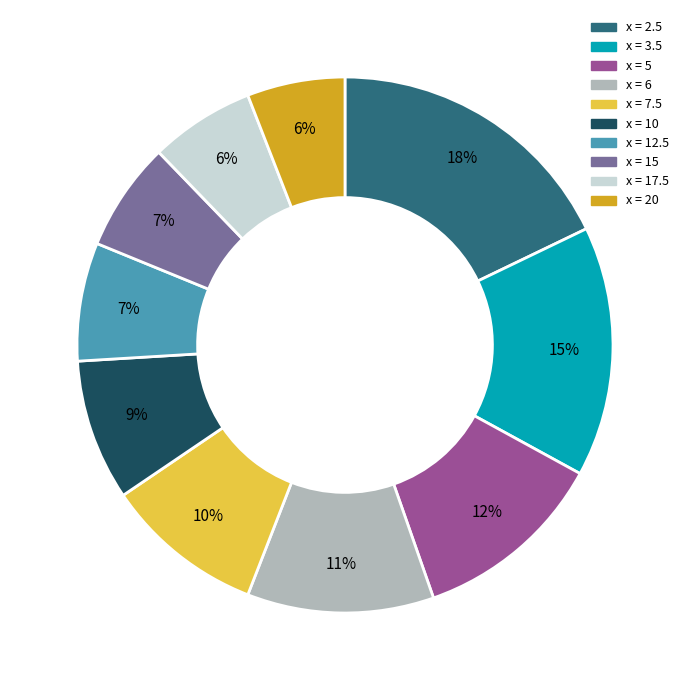

To the nearest percent, what is the difference between the largest and smallest slice percentages?

12%